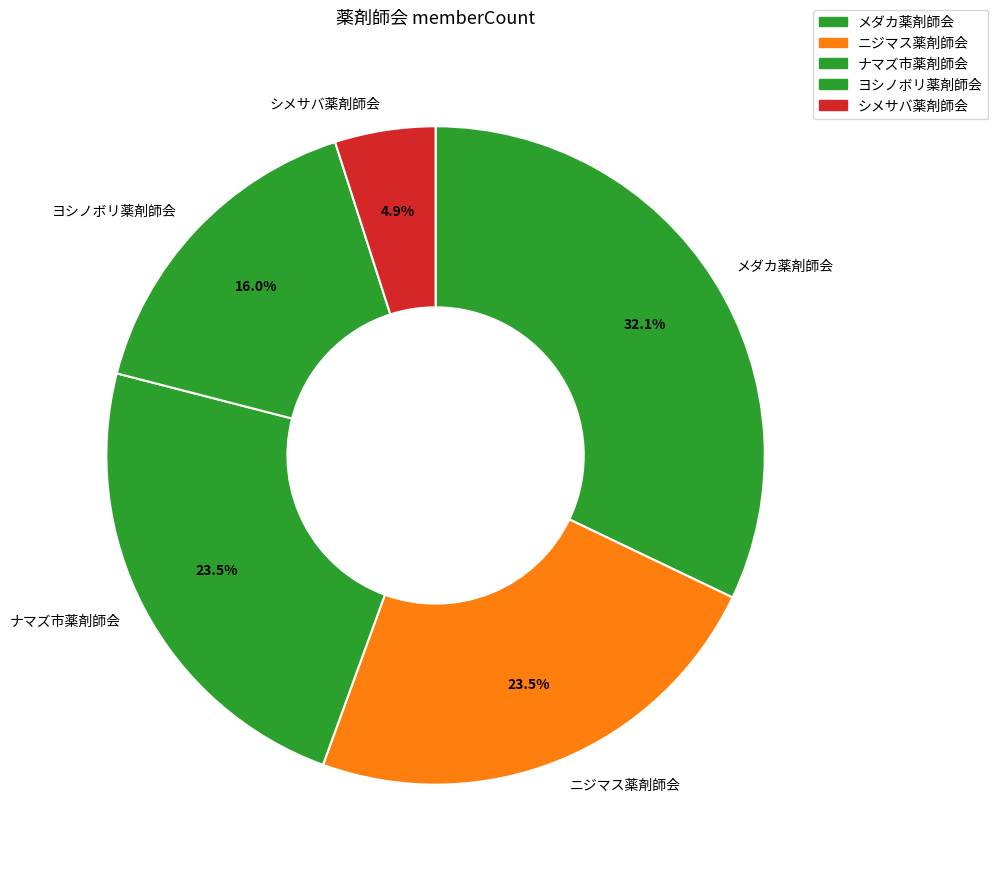

Does ヨシノボリ薬剤師会 account for over 50% of the chart?

No